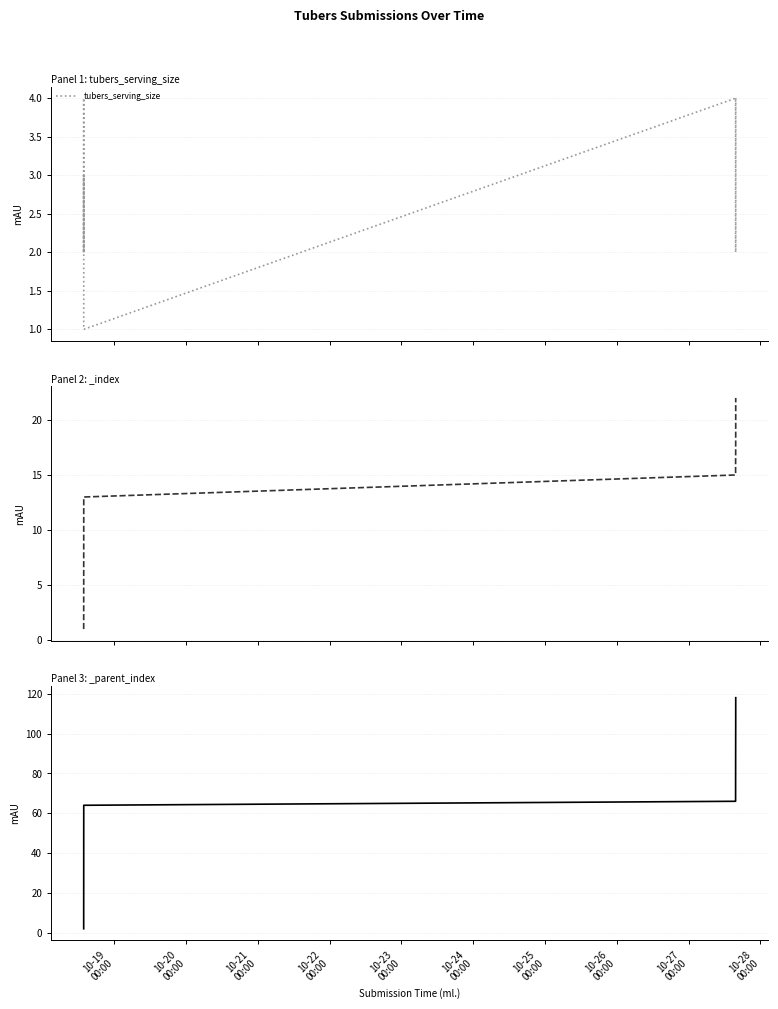

How many data points are less than 2?

3